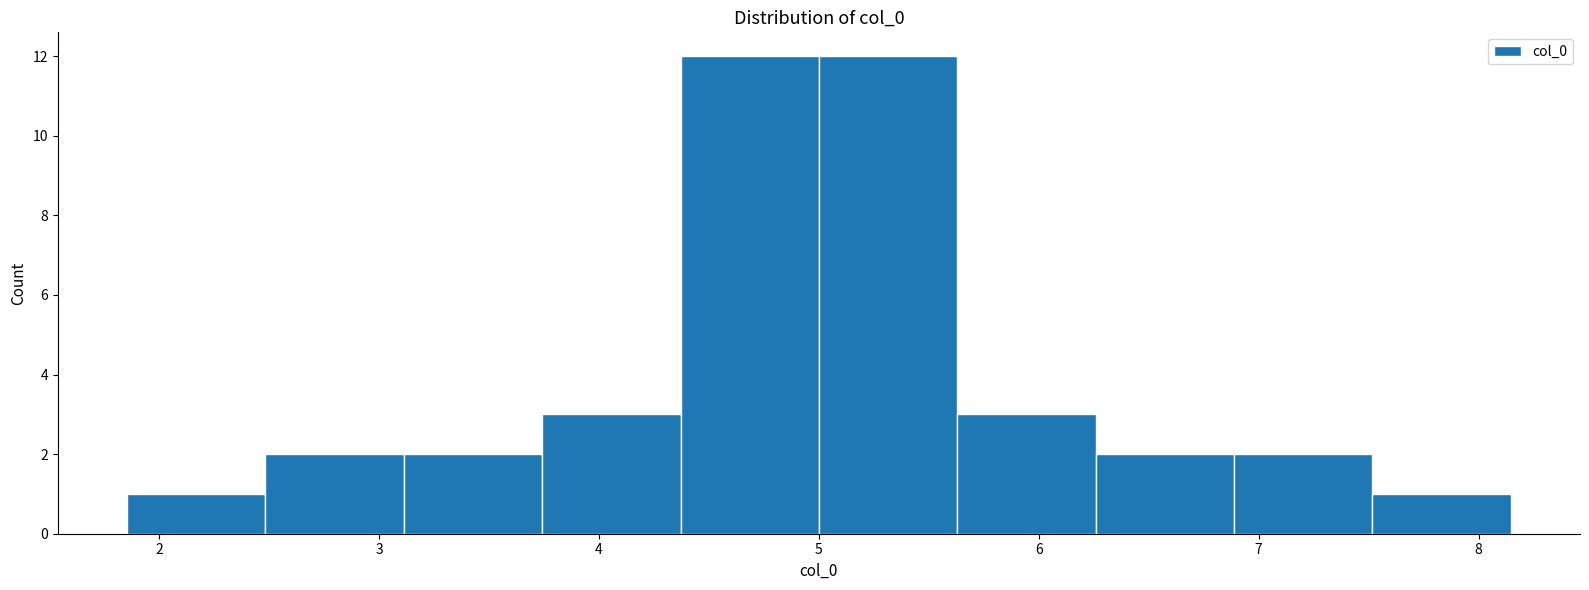

How tall is the bar that spans 6.3 to 6.9 on the x-axis? Neither the bar edges nor the heights are printed on the chart, so give them approximately, as read against the axes.

2